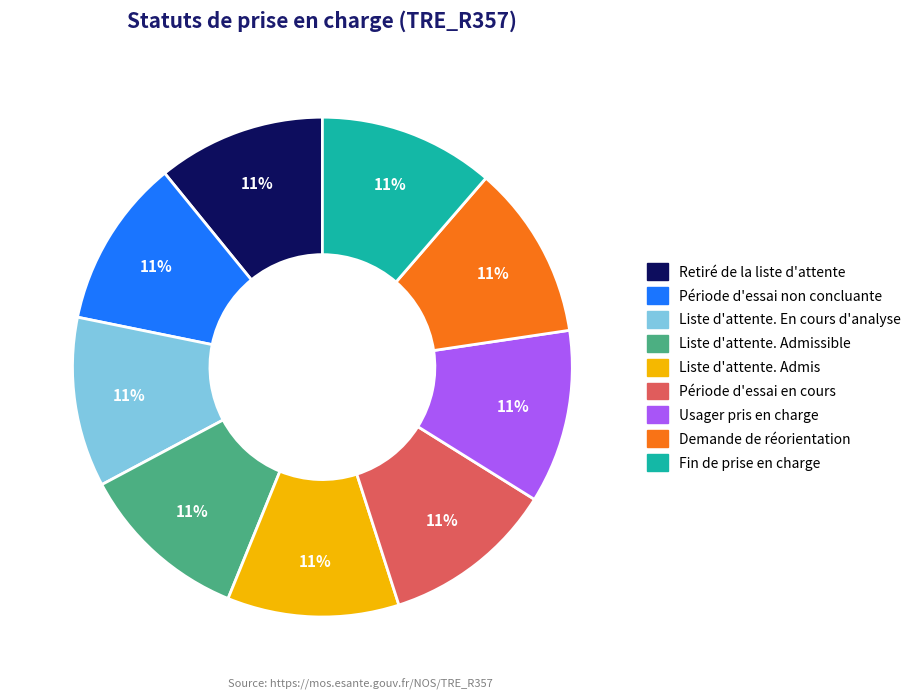

Is there any slice that represents more than half of the pie?

No